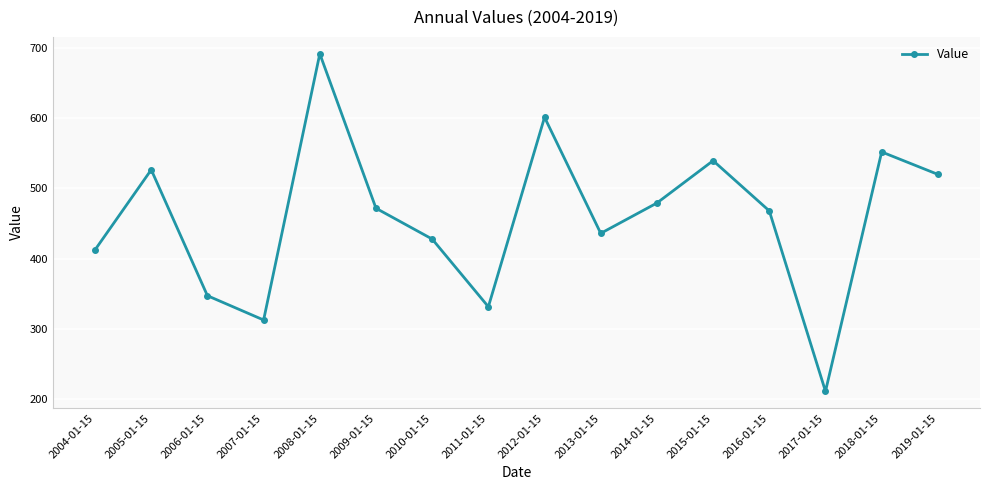

Which category has the lowest value across all series?

2017-01-15